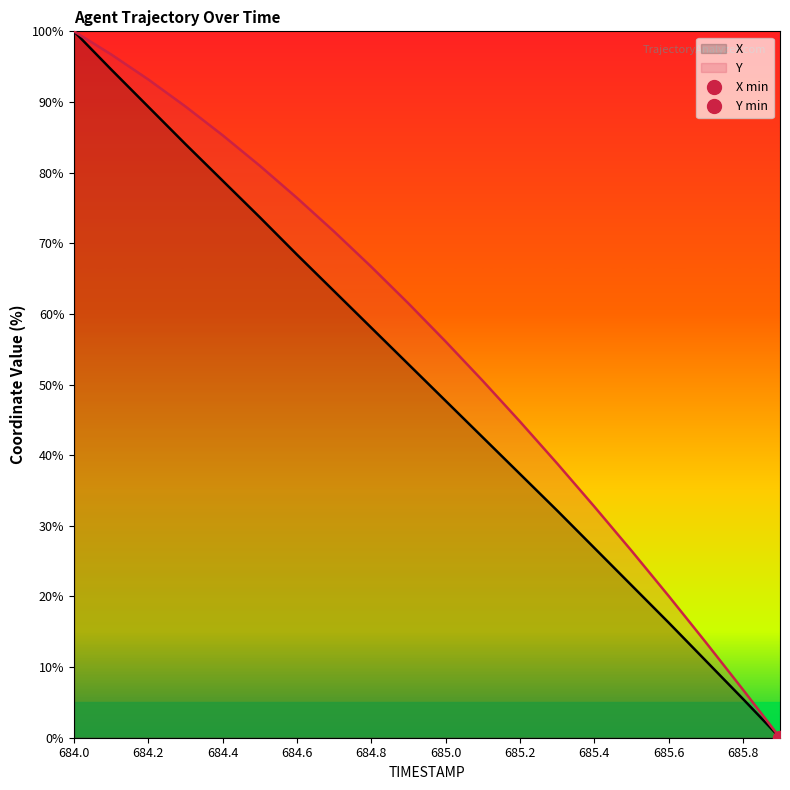

What are all the series names shown in the legend?

X, Y